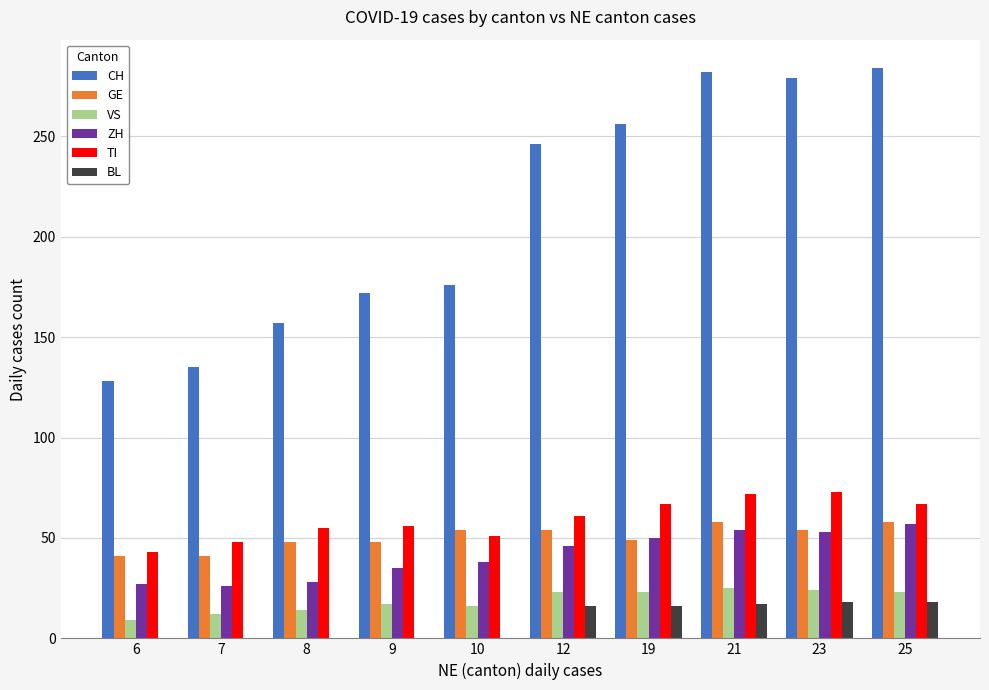

What is the difference between the CH values at 9 and 6?

44